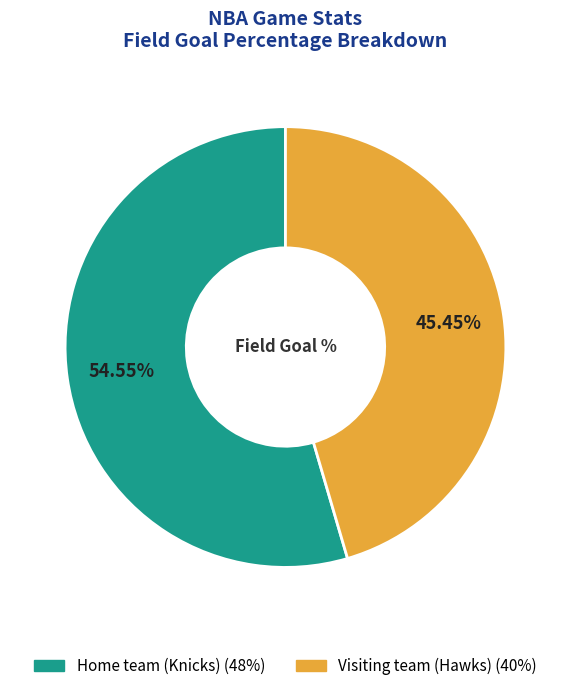

Which has a higher value, Home team (Knicks) or Visiting team (Hawks)?

Home team (Knicks)